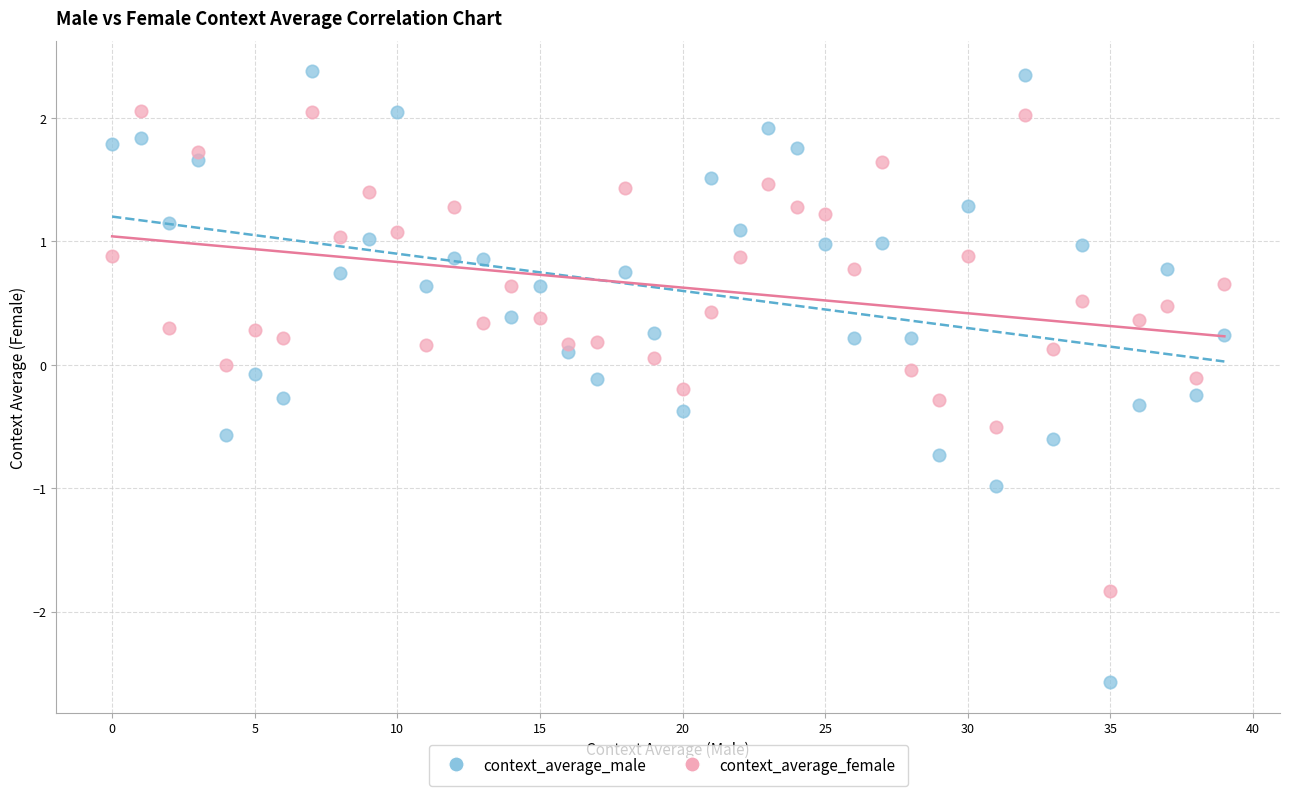

Which series reaches the minimum Y coordinate?

context_average_male